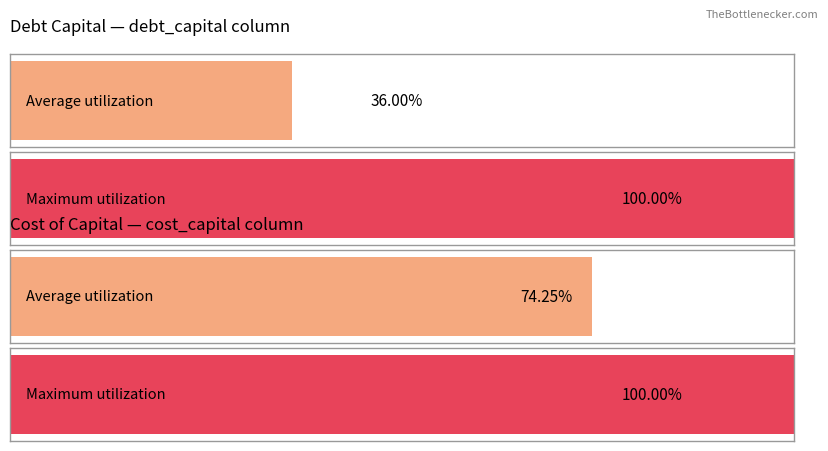

How many bars are there in each group?

2